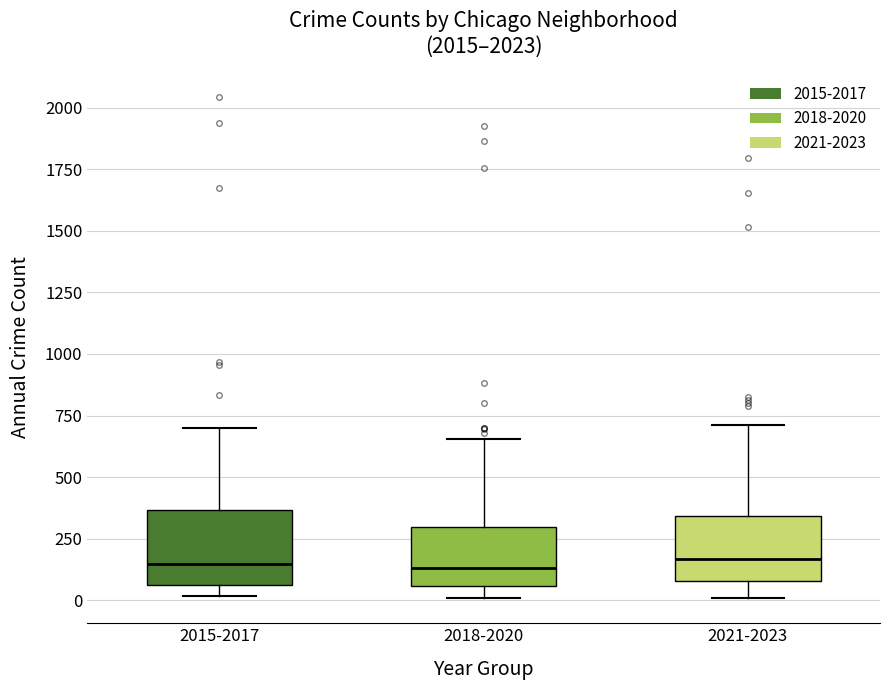

Reading left to right, transcribe this box plot: for each box, give where its median line is, the range the box spans, and where its two whiskers end, as read against the y-axis. The values are not printed on the chart, so give them approximately, as read against the axis.

2015-2017: median 150, box 50 to 350, whiskers 0 to 700
2018-2020: median 150, box 50 to 300, whiskers 0 to 650
2021-2023: median 150, box 100 to 350, whiskers 0 to 700